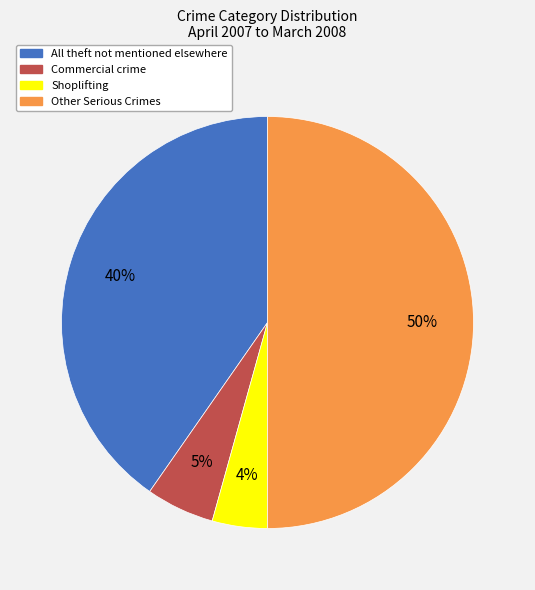

How many segments does this pie chart have?

4